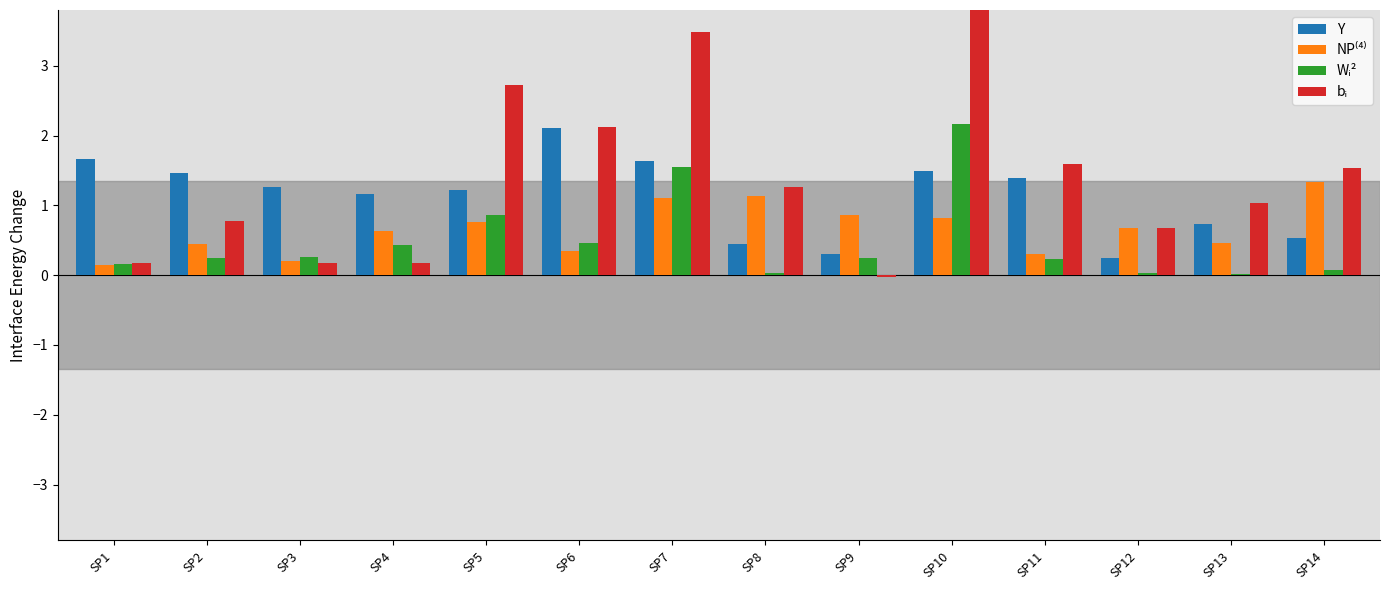

Does the chart contain any negative values?

Yes